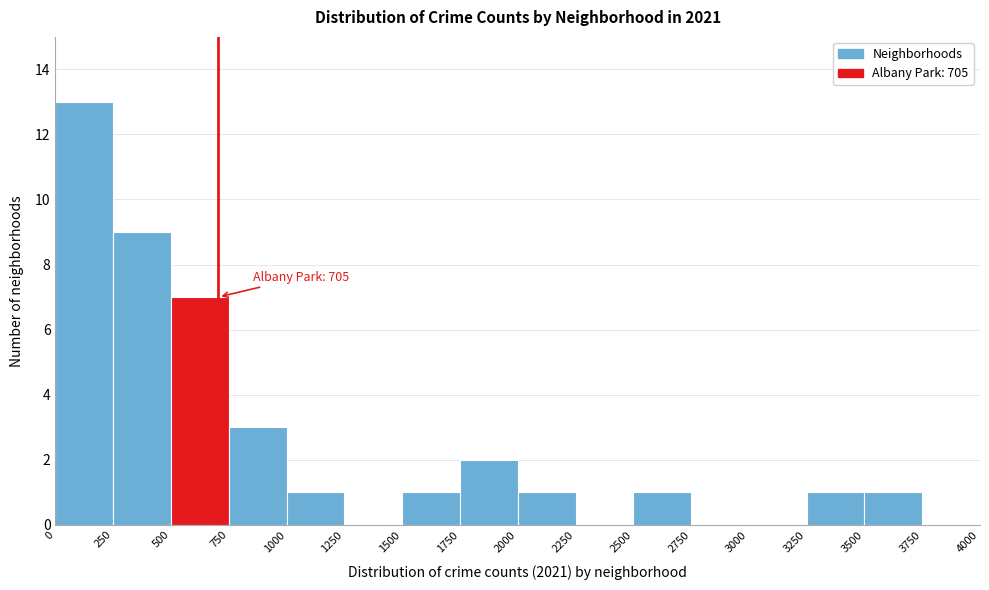

Over which range of the x-axis is the bar tallest?

0 to 250